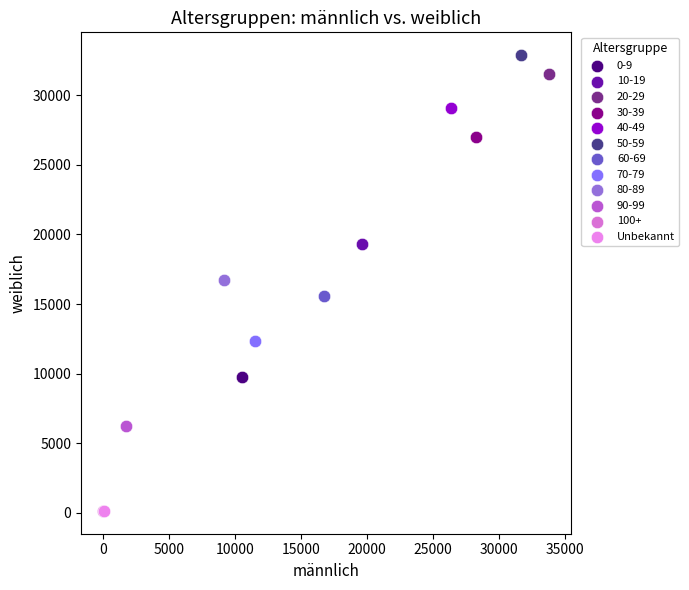

Which series reaches the maximum Y coordinate?

50-59